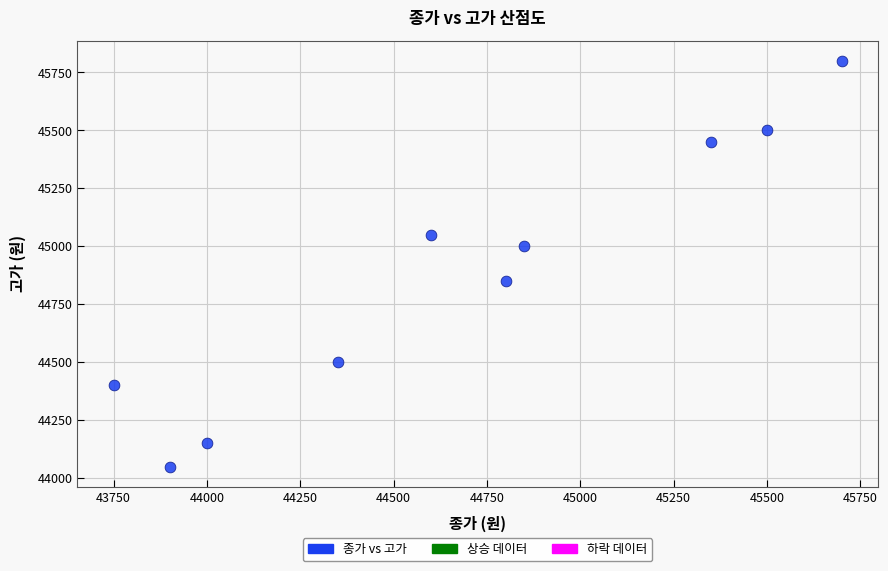

What is the average Y value?

44875